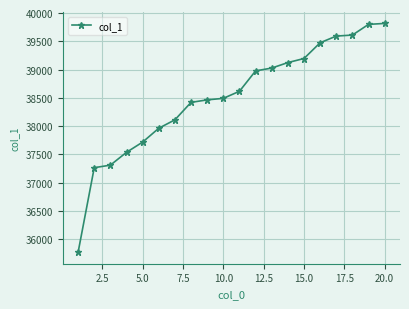

What is the value of the 7th point from the left?

38110